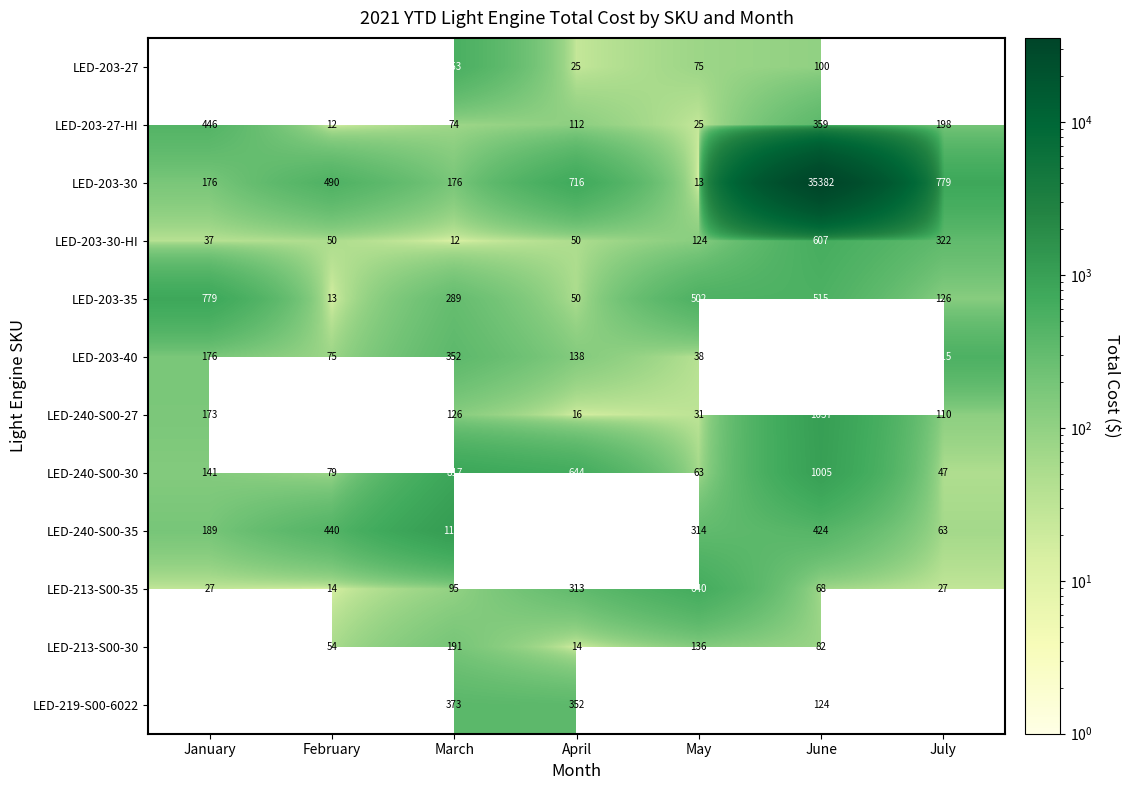

At March, list the series in order from smallest to largest.

LED-203-30-HI, LED-203-27-HI, LED-213-S00-35, LED-240-S00-27, LED-203-30, LED-213-S00-30, LED-203-35, LED-203-40, LED-219-S00-6022, LED-203-27, LED-240-S00-30, LED-240-S00-35